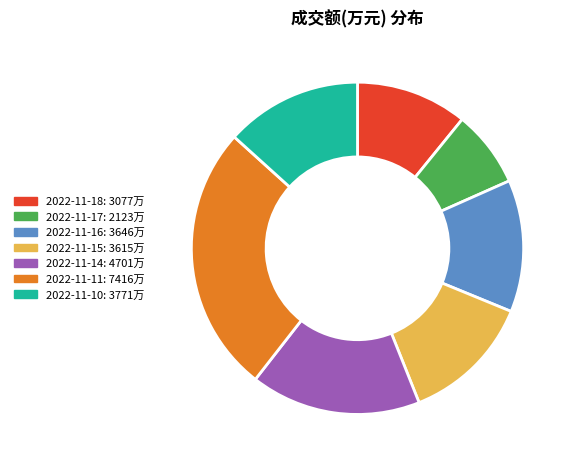

Approximately how many times larger is the value at 2022-11-11 compared to 2022-11-15?

2.1